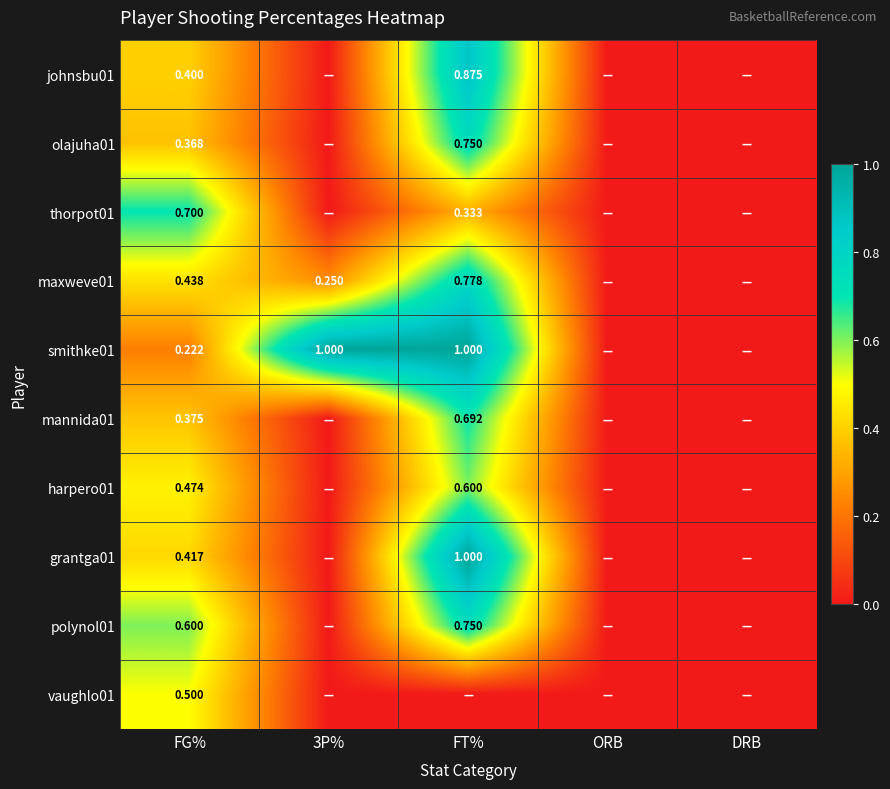

True or false: harpero01 has a value of 0.6 at FT%.

True